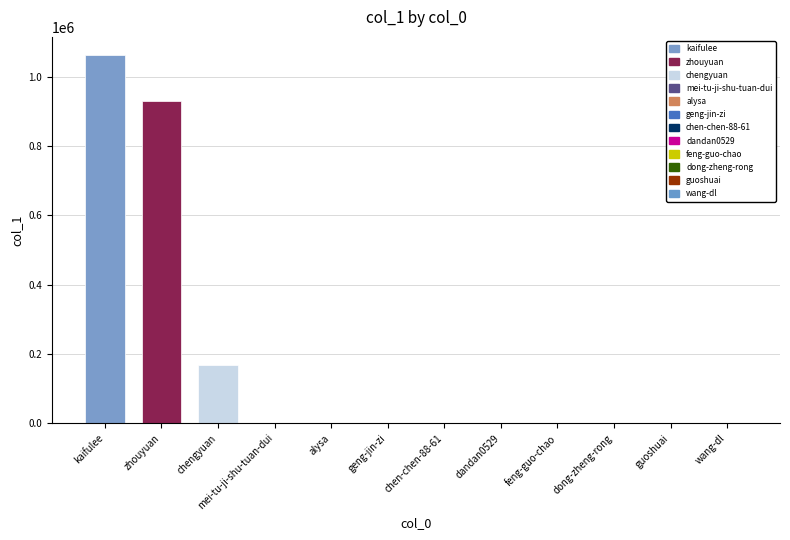

Does the chart contain stacked bars?

No